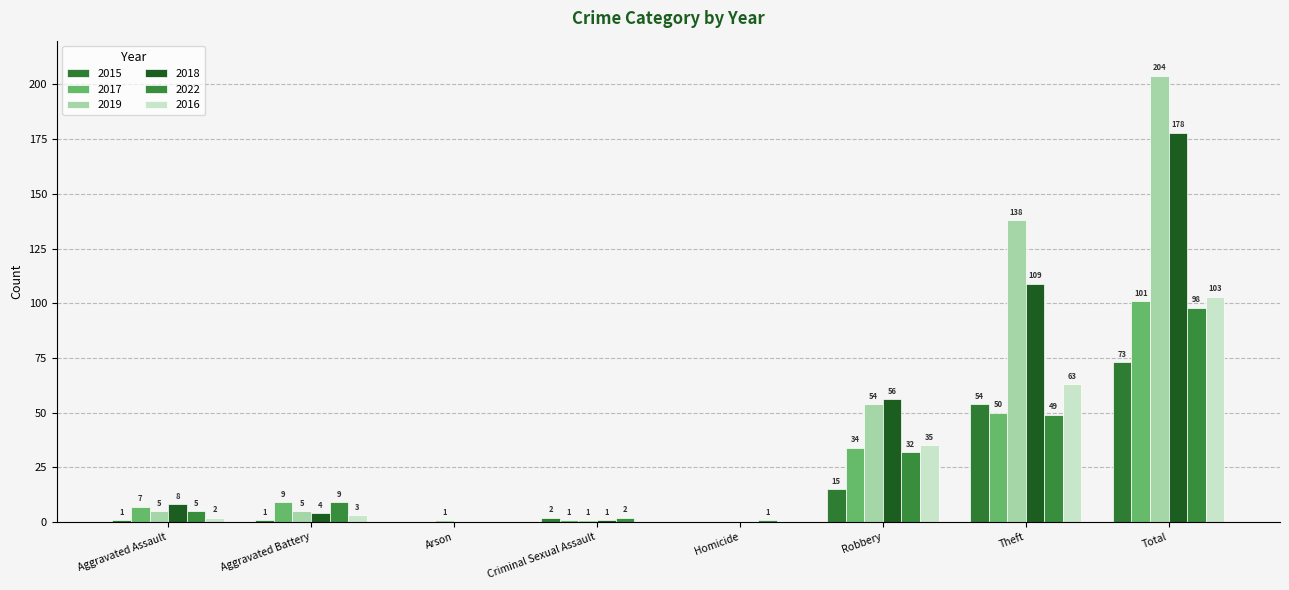

At which category is the sum across all series the highest?

Total